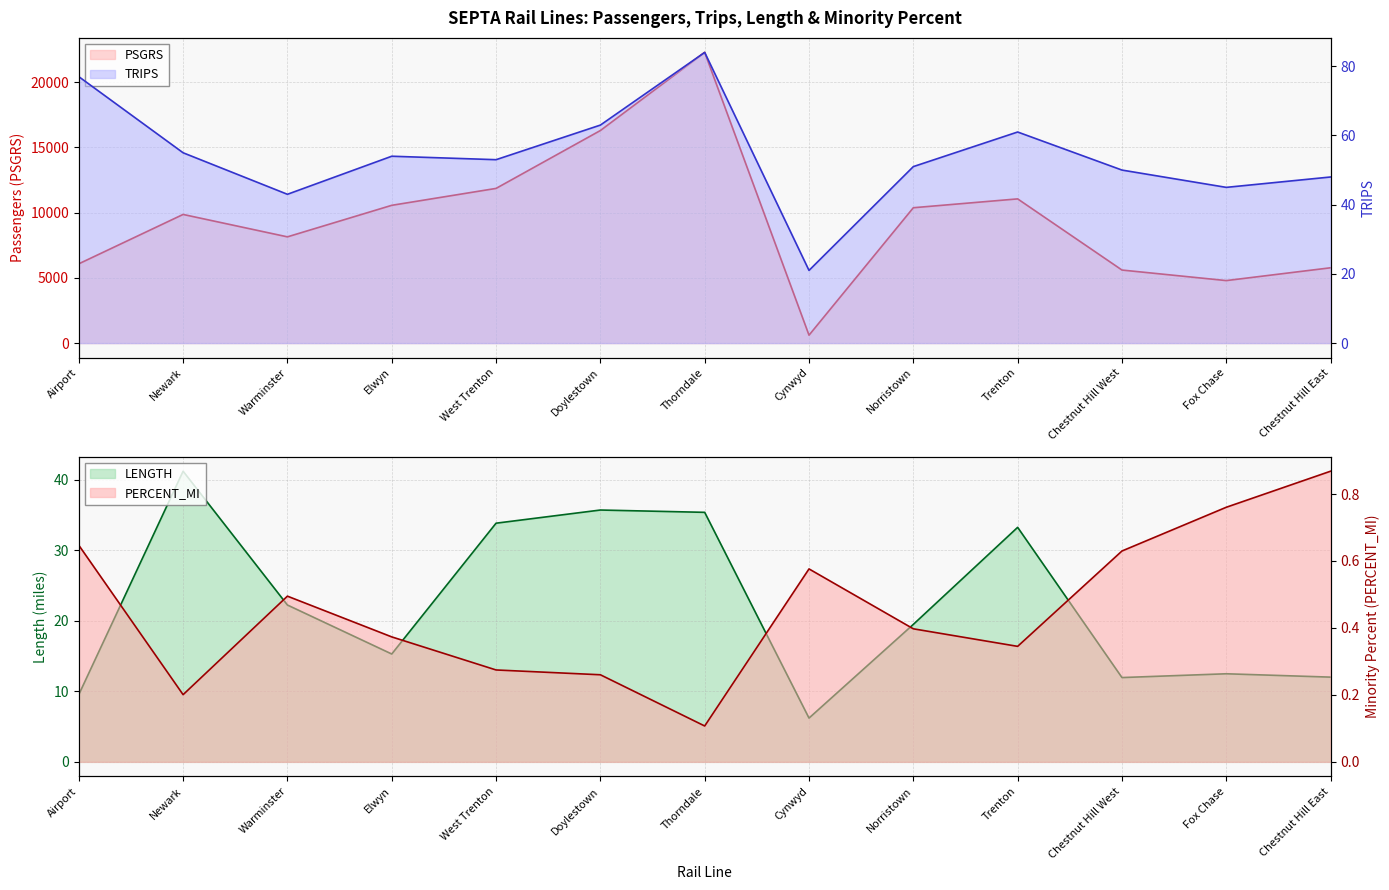

At which category does the chart reach its minimum across all series?

Thorndale